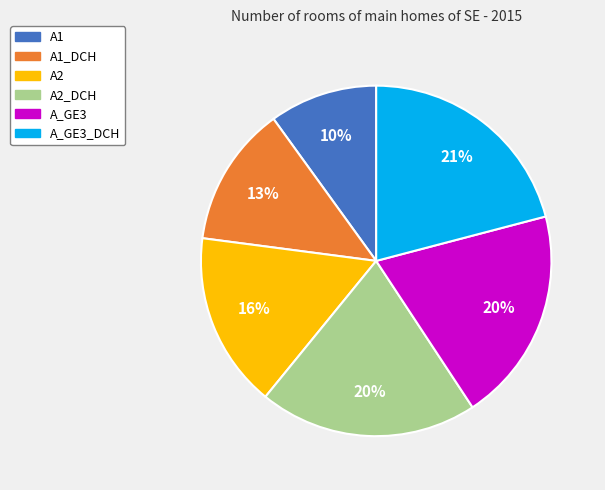

To the nearest percent, what is the average slice percentage?

17%